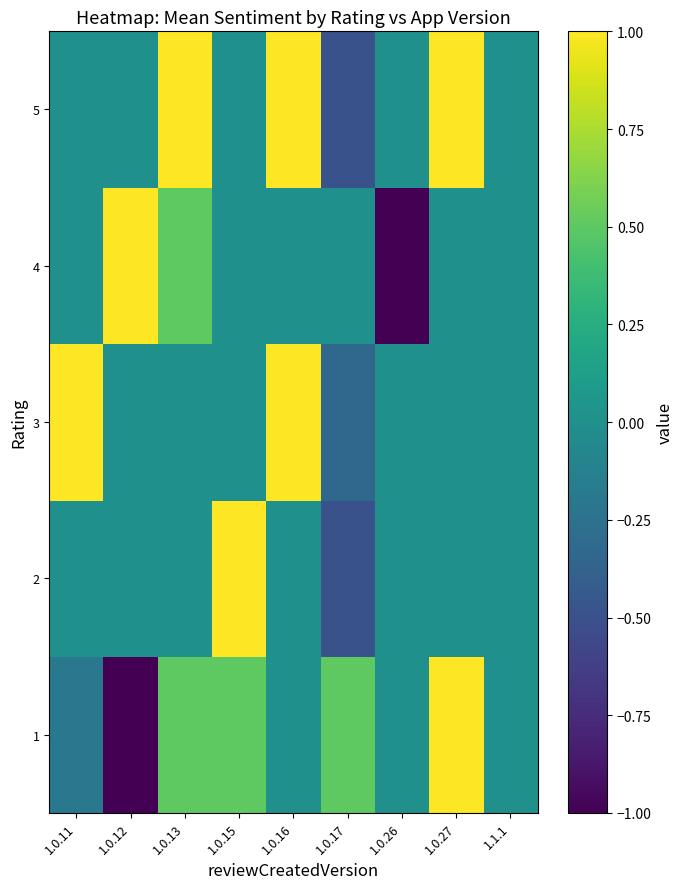

Reading right to left, transcribe all the data shown in this chart.

1: 1.1.1=0.0	1.0.27=1.0	1.0.26=0.0	1.0.17=0.5	1.0.16=0.0	1.0.15=0.5	1.0.13=0.5	1.0.12=-1.0	1.0.11=-0.2
2: 1.1.1=0.0	1.0.27=0.0	1.0.26=0.0	1.0.17=-0.5	1.0.16=0.0	1.0.15=1.0	1.0.13=0.0	1.0.12=0.0	1.0.11=0.0
3: 1.1.1=0.0	1.0.27=0.0	1.0.26=0.0	1.0.17=-0.3	1.0.16=1.0	1.0.15=0.0	1.0.13=0.0	1.0.12=0.0	1.0.11=1.0
4: 1.1.1=0.0	1.0.27=0.0	1.0.26=-1.0	1.0.17=0.0	1.0.16=0.0	1.0.15=0.0	1.0.13=0.5	1.0.12=1.0	1.0.11=0.0
5: 1.1.1=0.0	1.0.27=1.0	1.0.26=0.0	1.0.17=-0.5	1.0.16=1.0	1.0.15=0.0	1.0.13=1.0	1.0.12=0.0	1.0.11=0.0